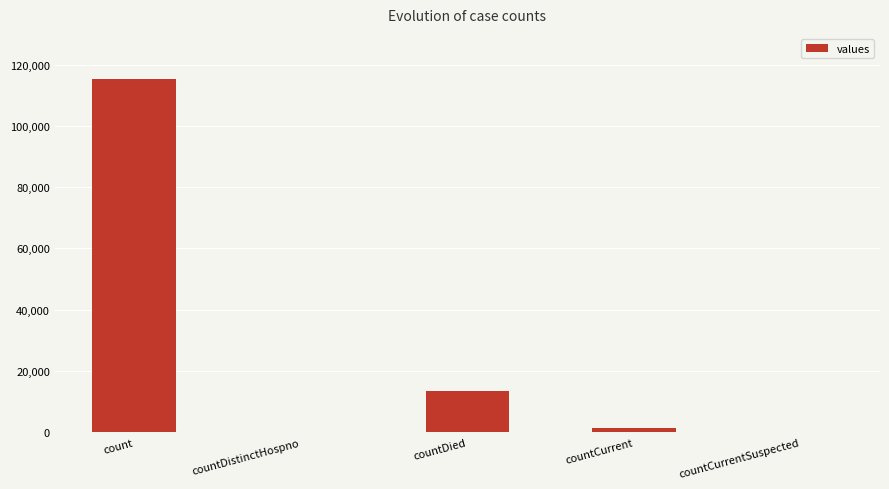

How many categories are shown in the chart?

5